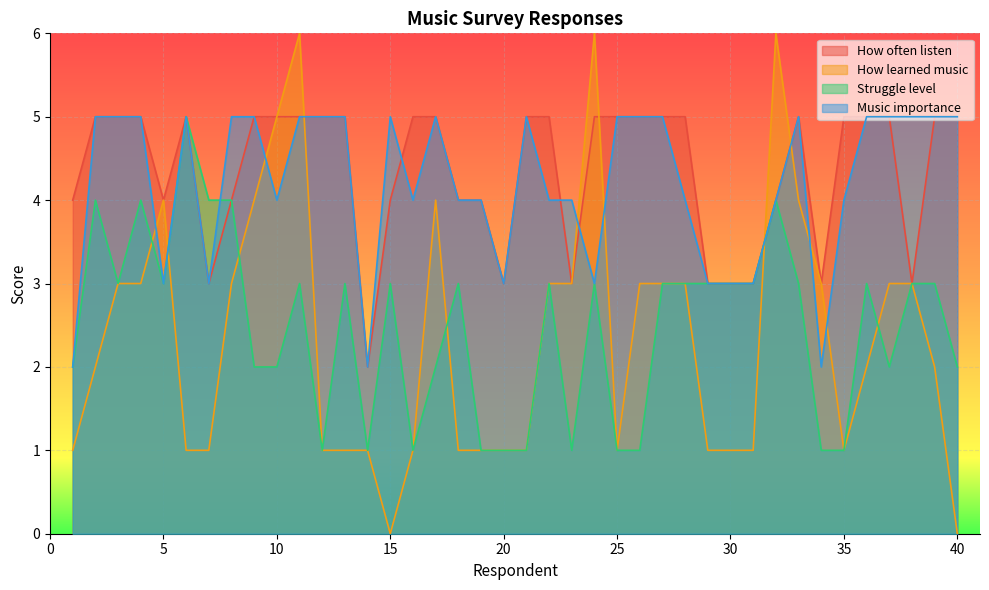

At which category is the sum across all series the highest?

11